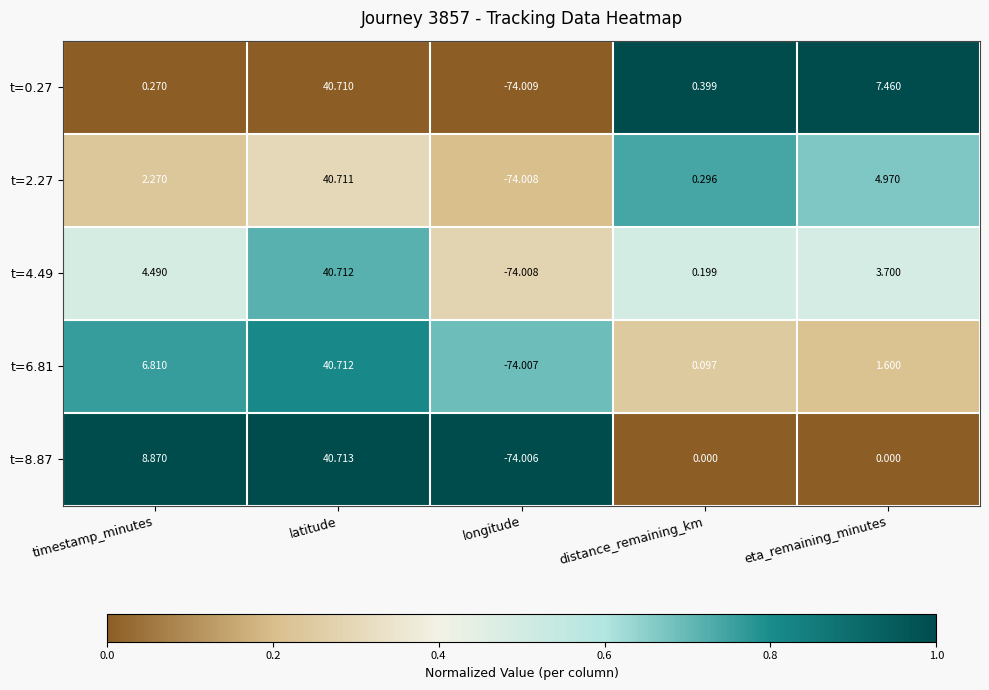

Which category has the highest value across all series?

latitude